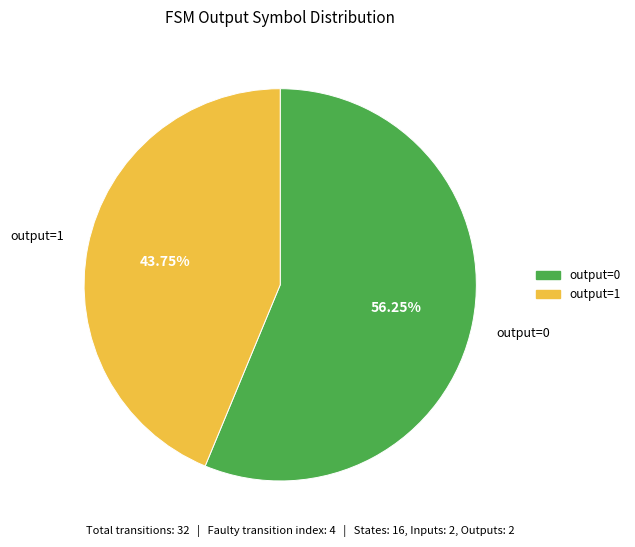

Rank the categories by value from highest to lowest.

output=0, output=1